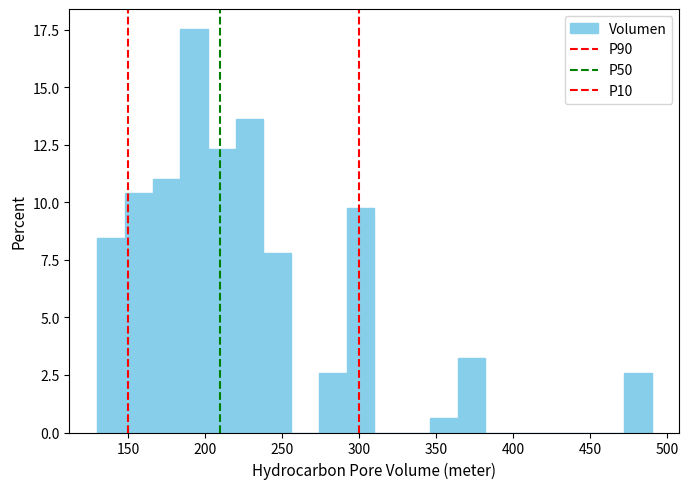

Around what value on the x-axis is the tallest bar? Give the approximate position of its centre, as read against the axis.

195